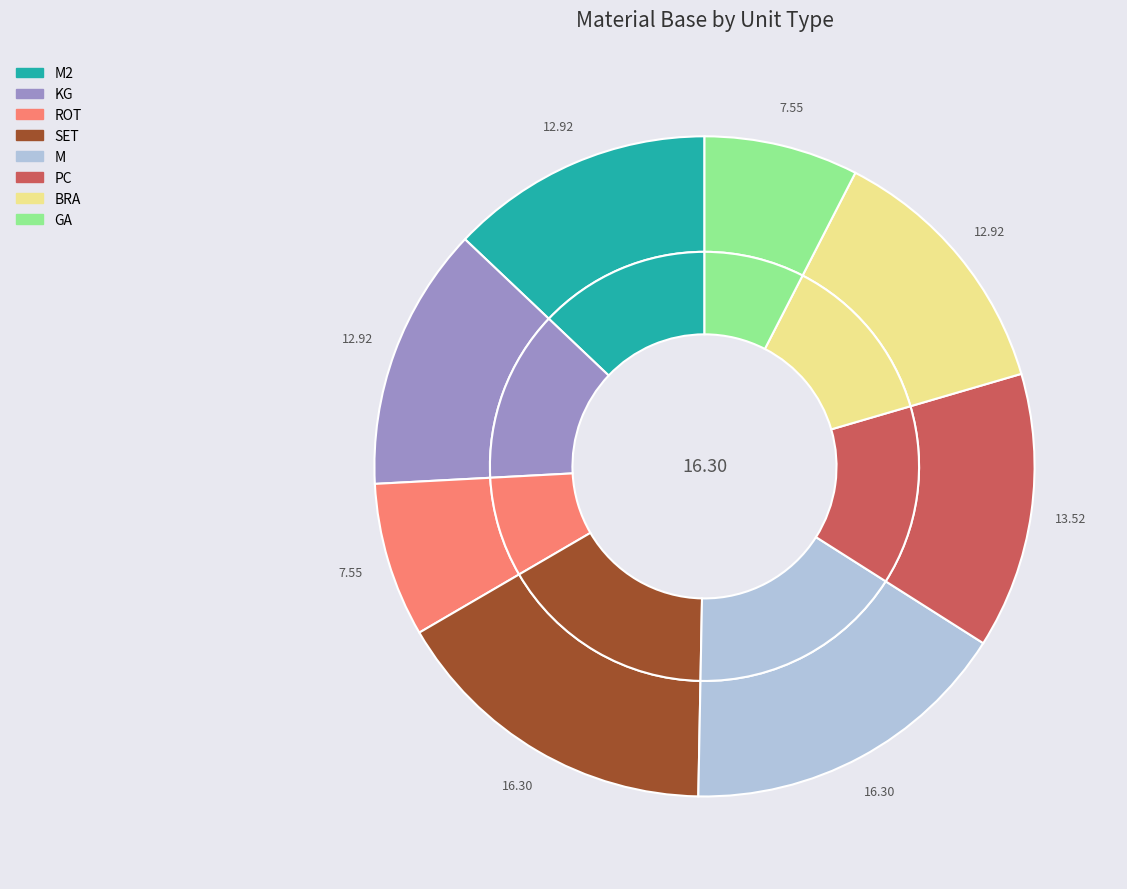

True or false: ROT accounts for 1% of the total.

False